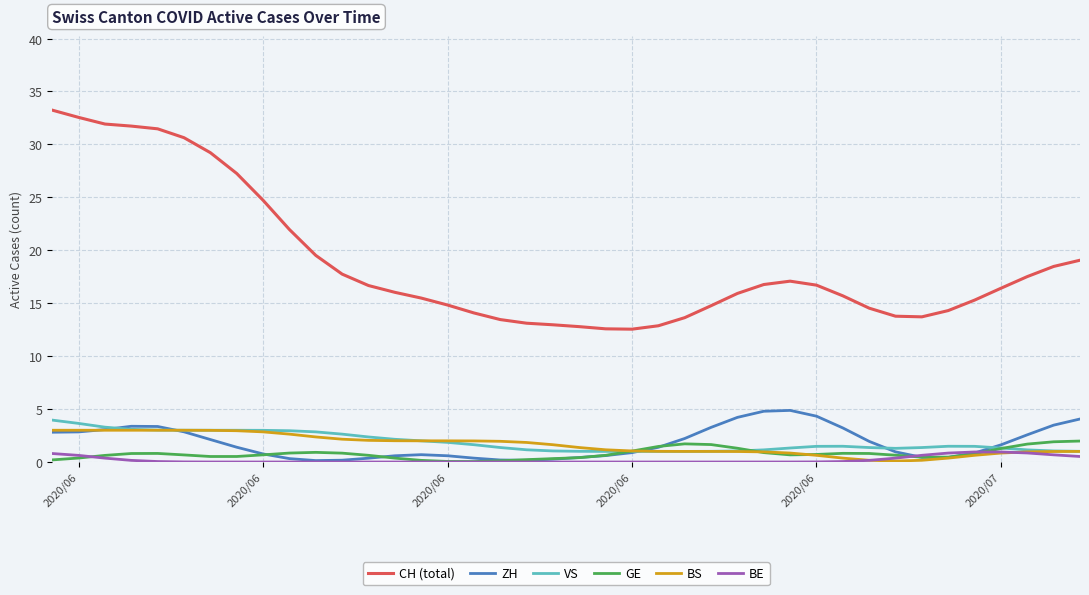

Which series has the widest spread of values?

CH (total)